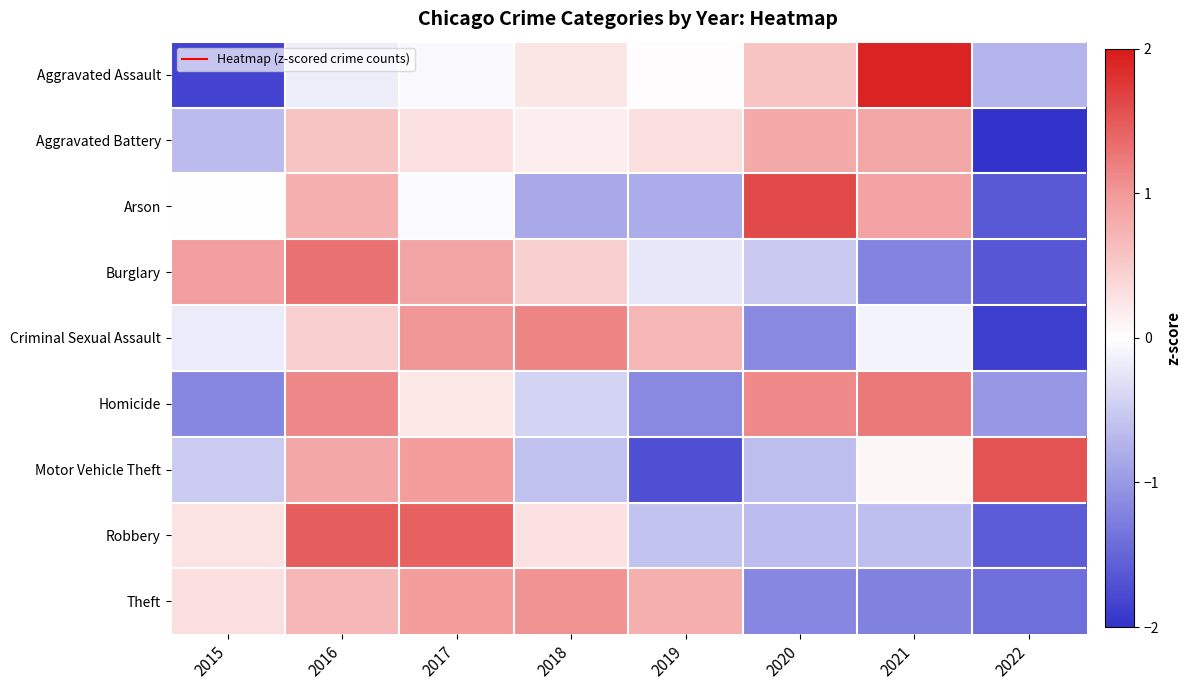

What is the smallest value displayed?

-2.4